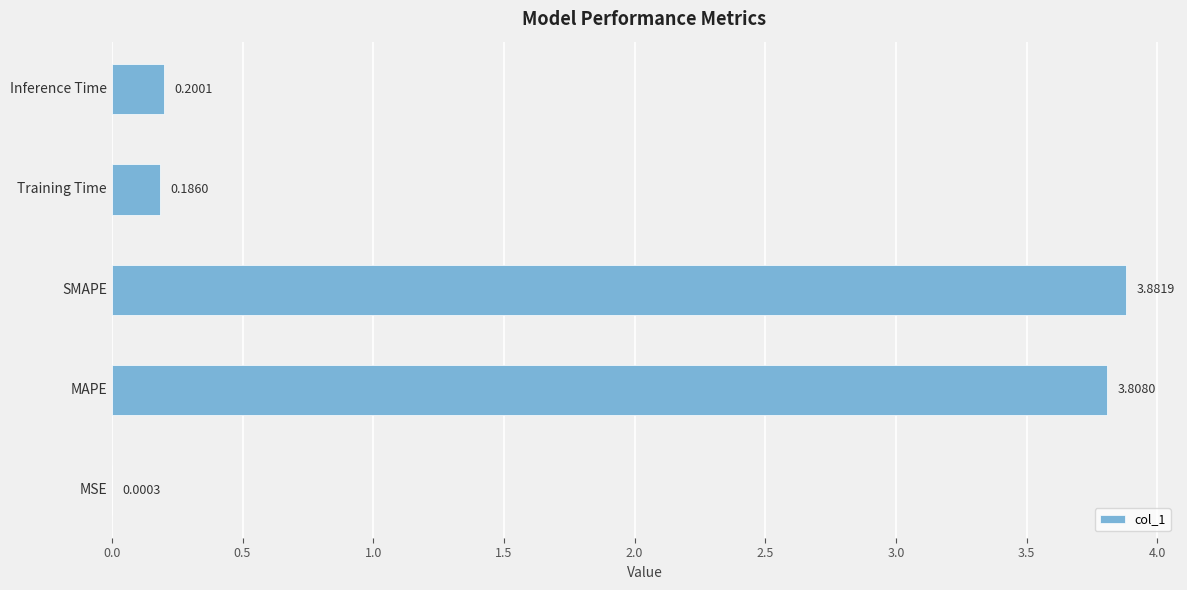

Which has a higher value, Inference Time or MAPE?

MAPE